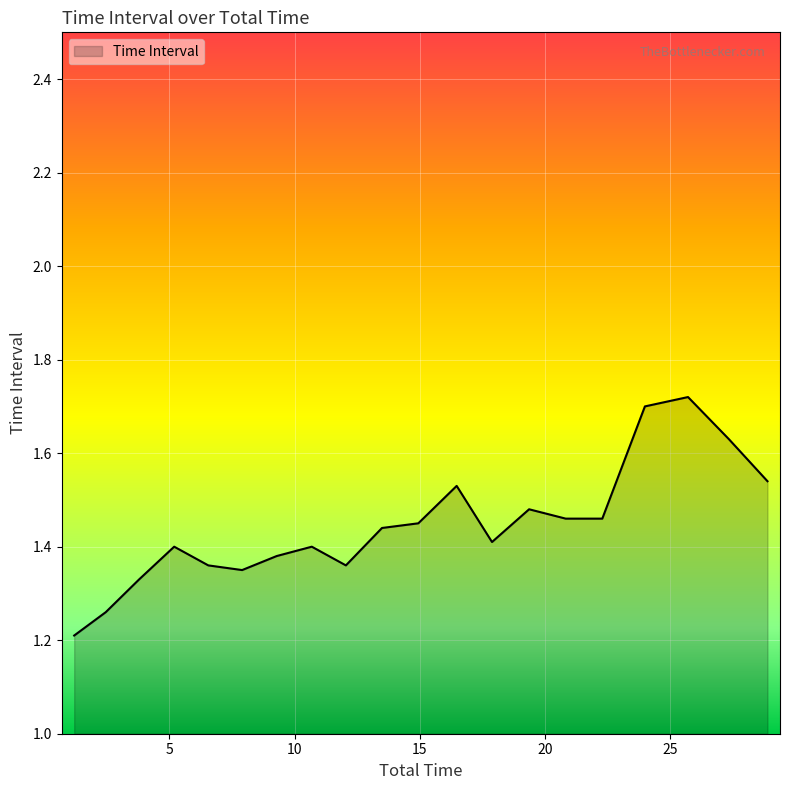

What is the minimum value shown in the chart?

1.2